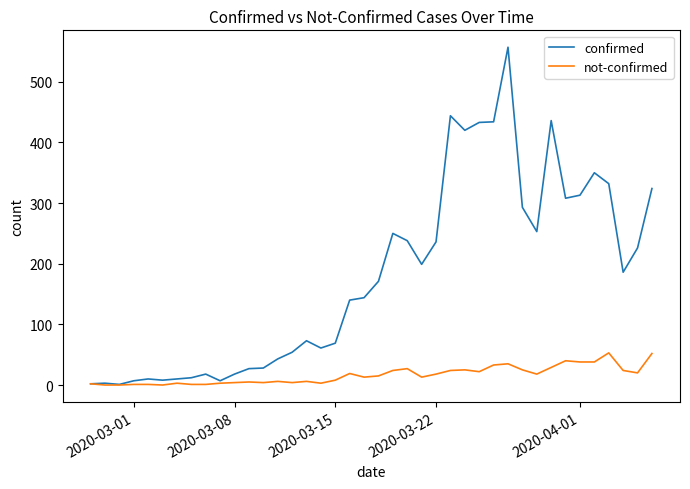

True or false: not-confirmed has more than 0 points higher than both neighbors.

True